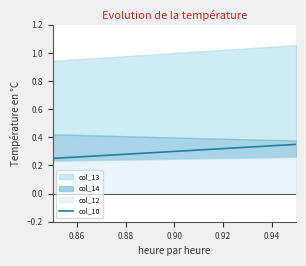

The value of col_10 at 0.88 is 0.1. True or false?

False